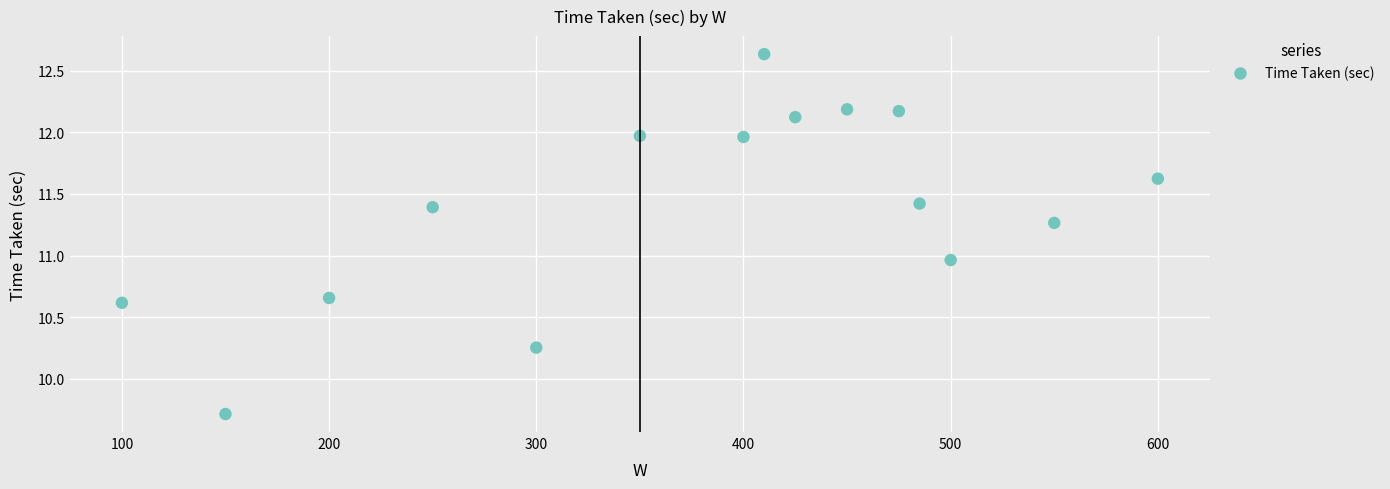

What is the range of Y values (max minus min)?

2.9